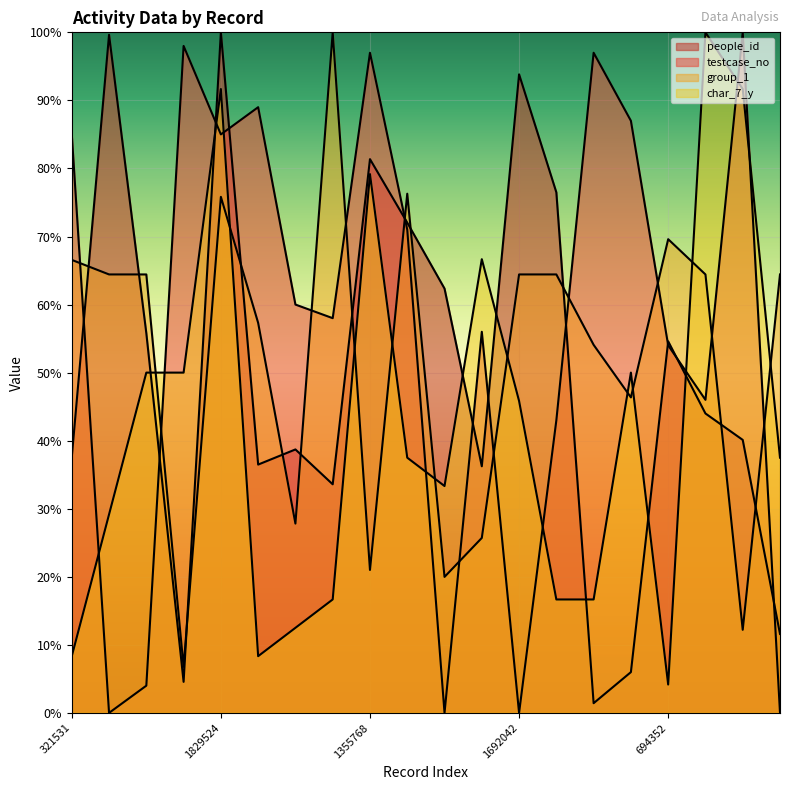

Is the value of char_7_y at 1692042 greater than the value of people_id at 230430?

Yes